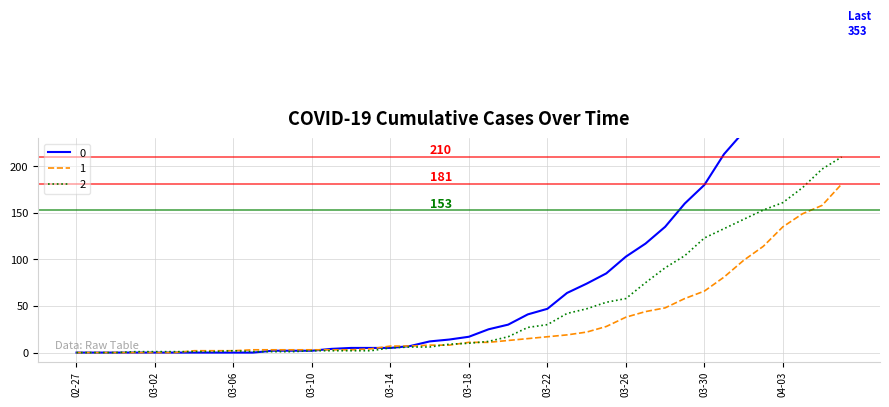

At which category is the sum across all series the highest?

2020-04-06